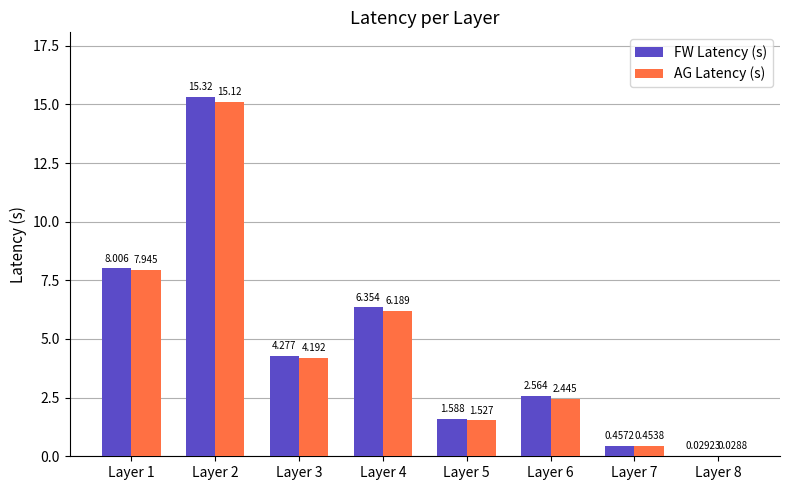

Which series has the widest spread of values?

FW Latency (s)